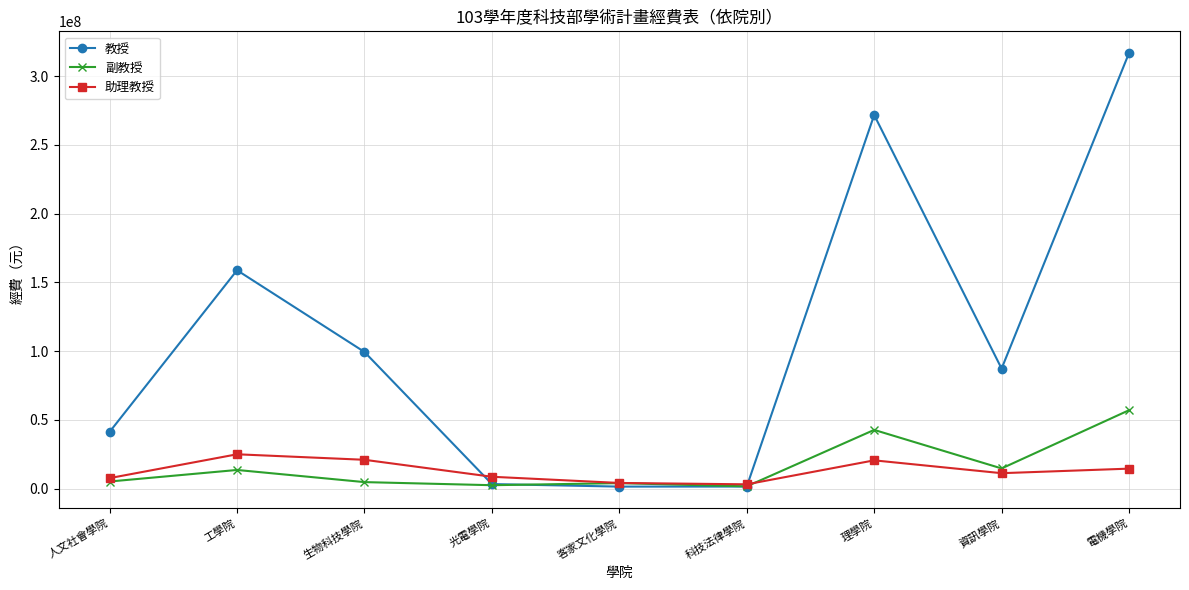

How many data points does each series have?

9